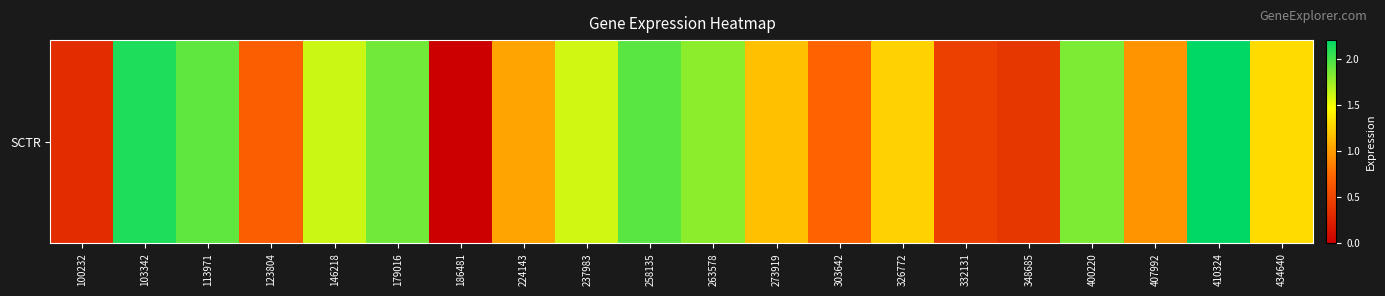

What is the approximate value at 434640?

1.3